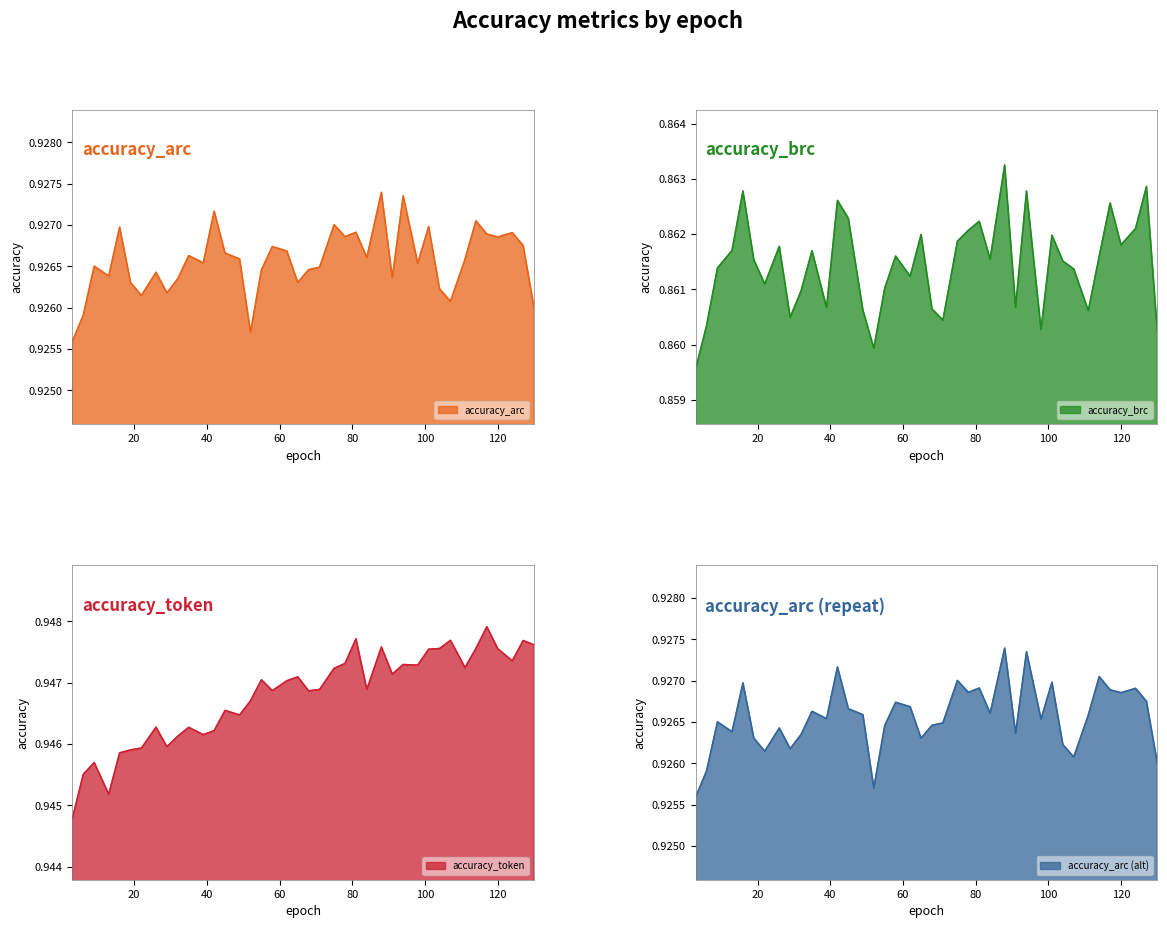

True or false: accuracy_token has more than 1 points higher than both neighbors.

True